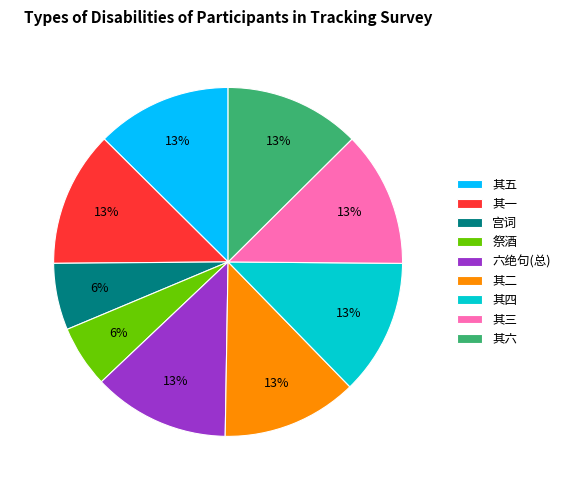

Is it true that 其五 is 13% of the pie?

True